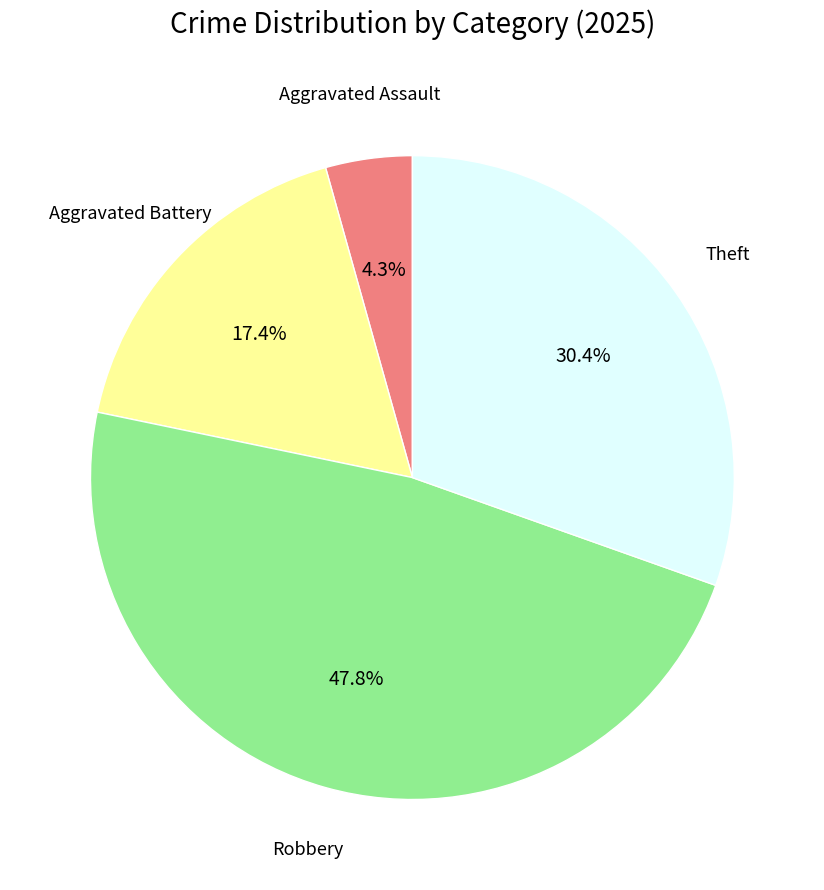

Is there any slice that represents more than half of the pie?

No